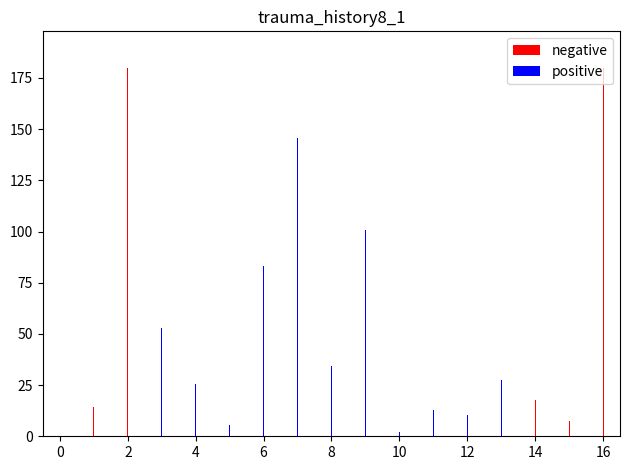

Which series has the largest range (max minus min)?

negative